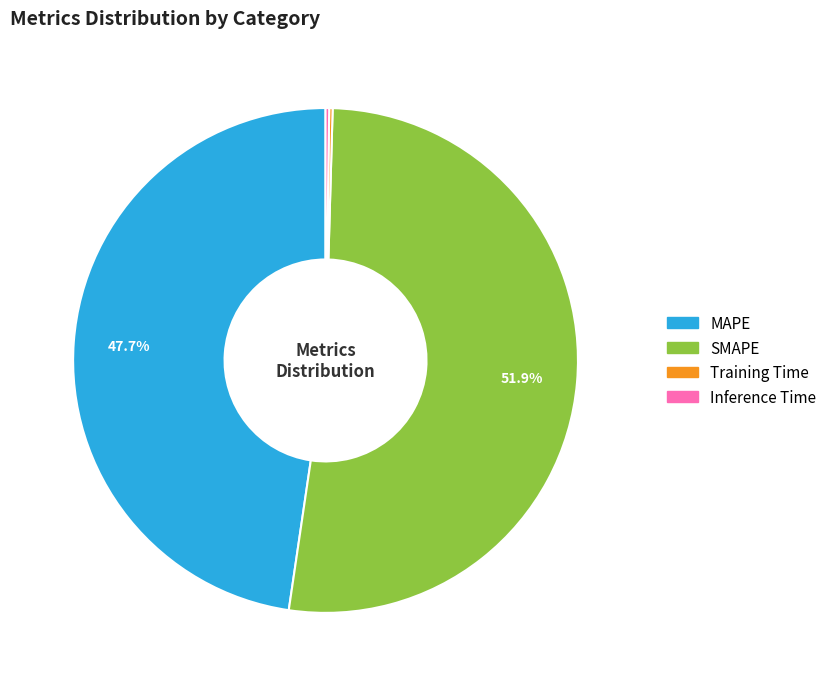

How much of the chart is everything except SMAPE?

48.1%